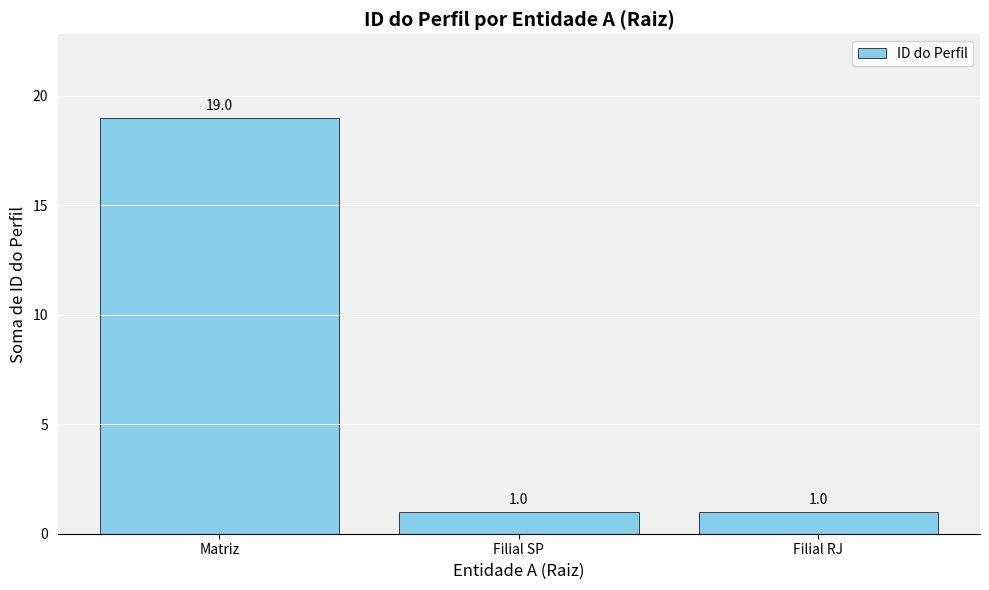

What is the label of the 3rd bar from the left?

Filial RJ